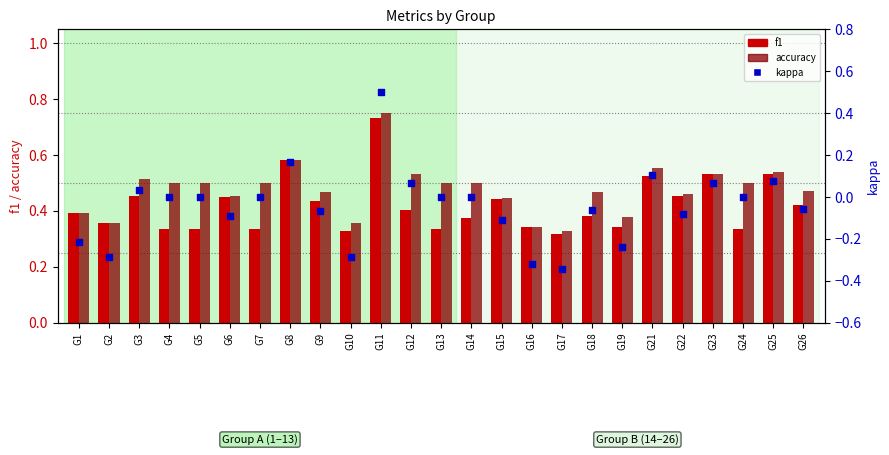

Is the value of kappa at G3 greater than the value of f1 at G14?

No